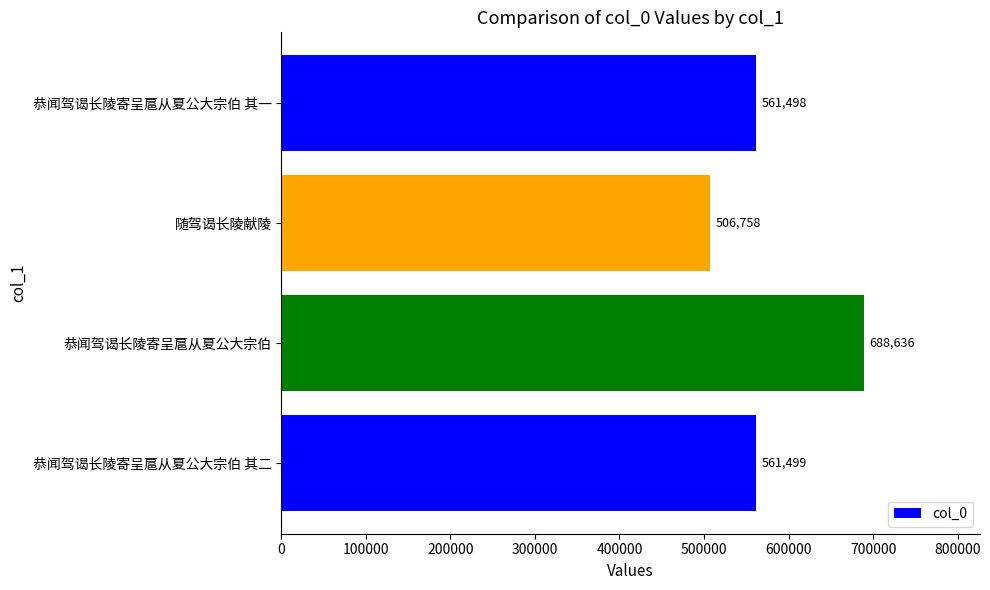

Where is the data nearest to the value 597697?

恭闻驾谒长陵寄呈扈从夏公大宗伯 其二